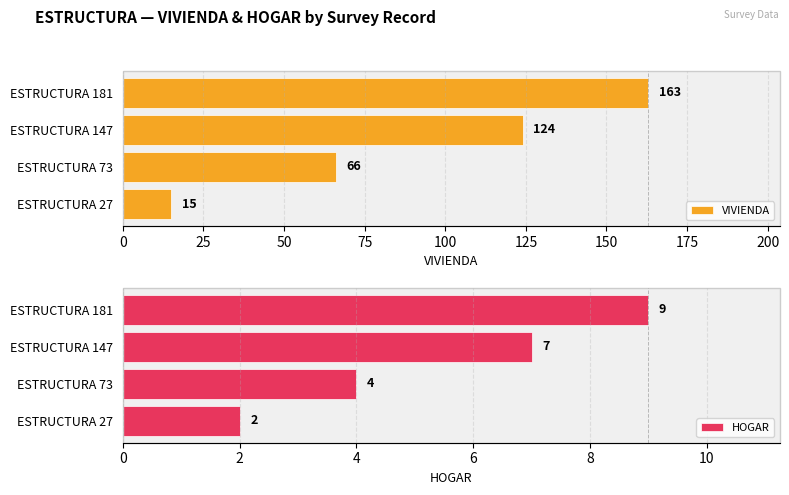

How many data points does each series have?

4